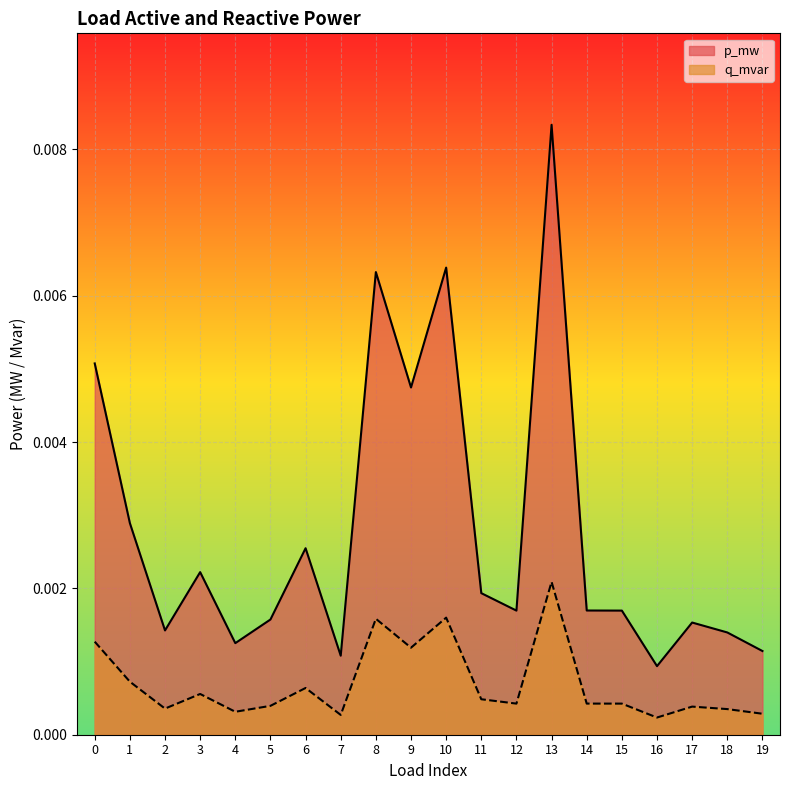

Between 7 and 8, which series saw the biggest shift?

p_mw